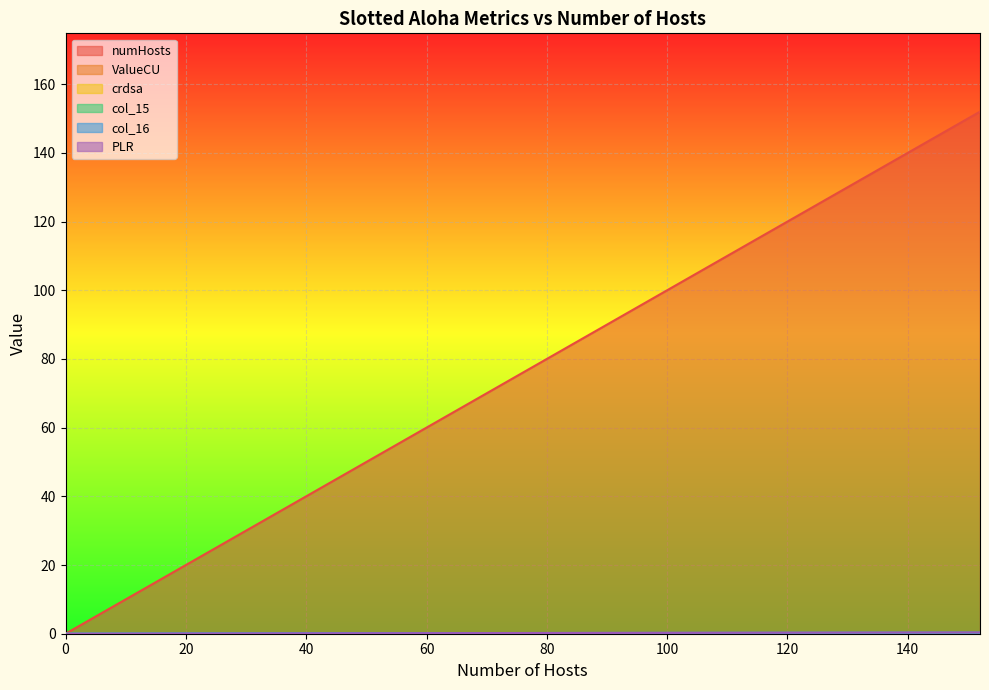

What is the sum of all ValueCU values?

3.1